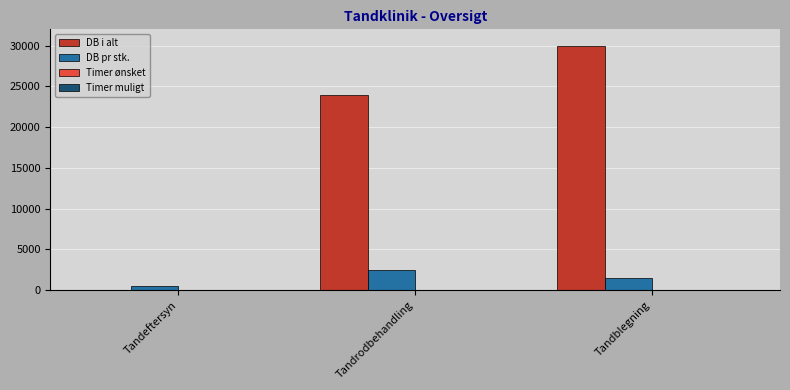

Between Tandeftersyn and Tandblegning, which series saw the biggest shift?

DB i alt